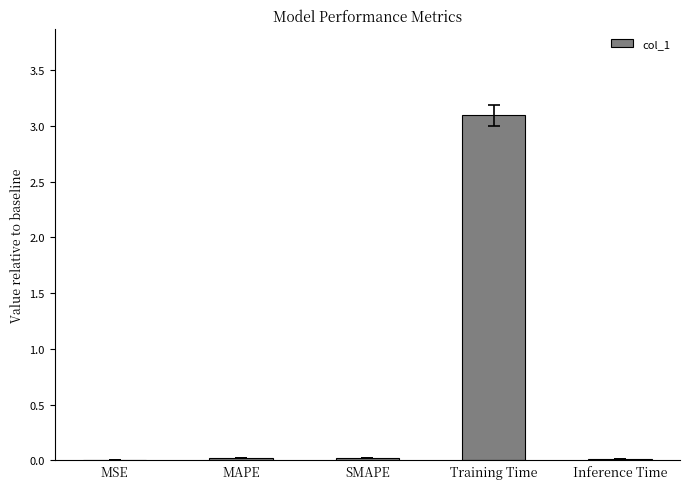

What is the sum of all values?

3.1